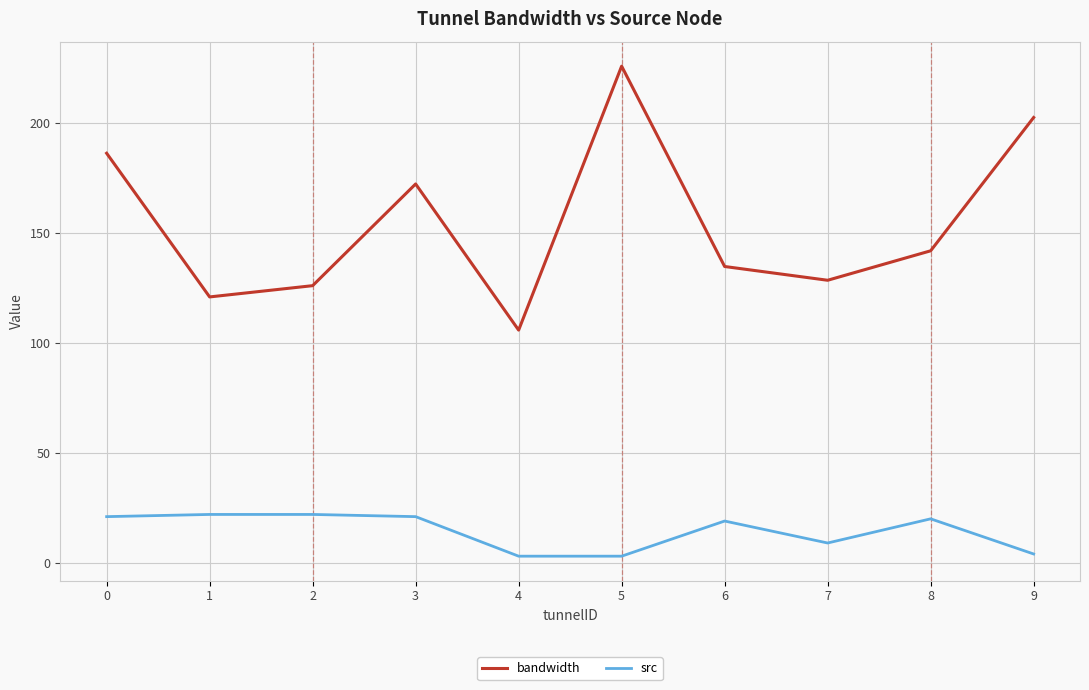

The value of bandwidth at 4 is 50.4. True or false?

False